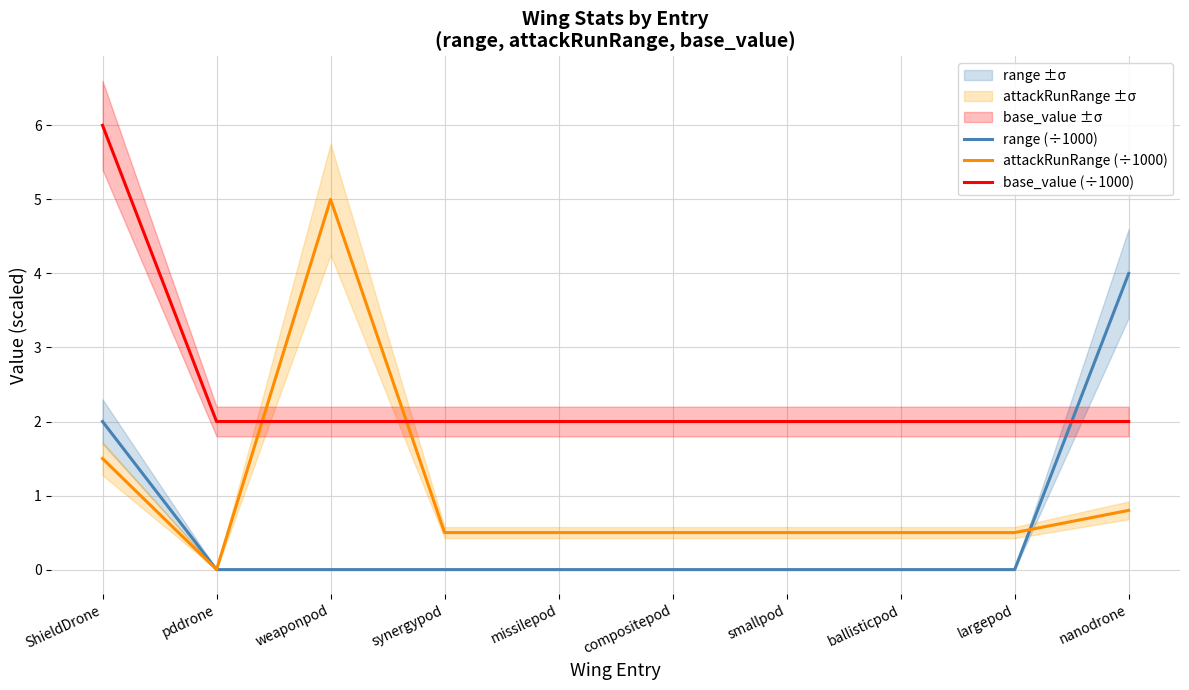

True or false: base_value (÷1000) has more than 0 interior local peaks.

False